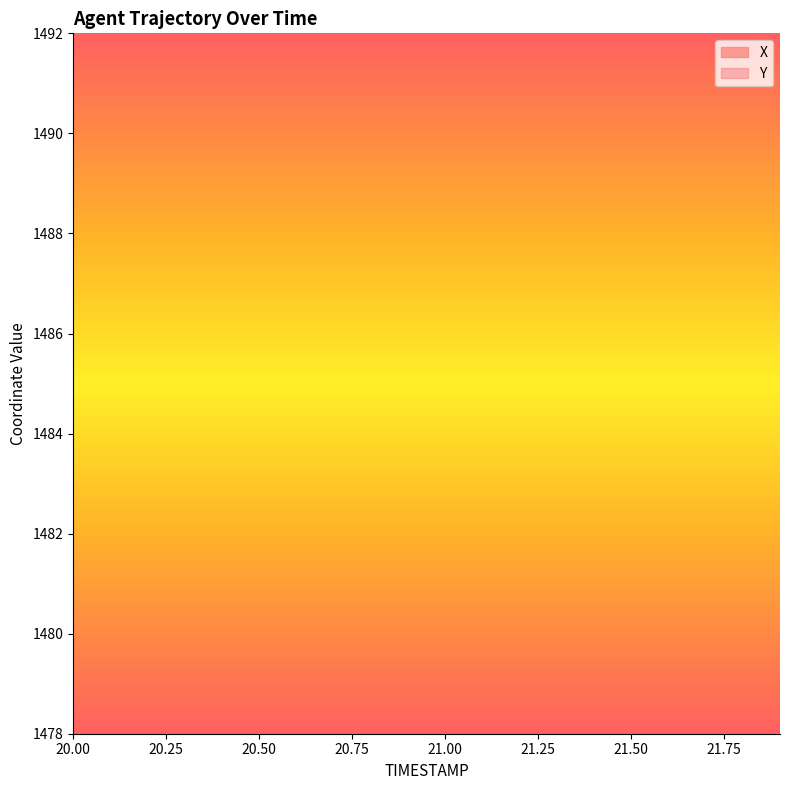

What is the total value across all series at 20.2?

5384.4